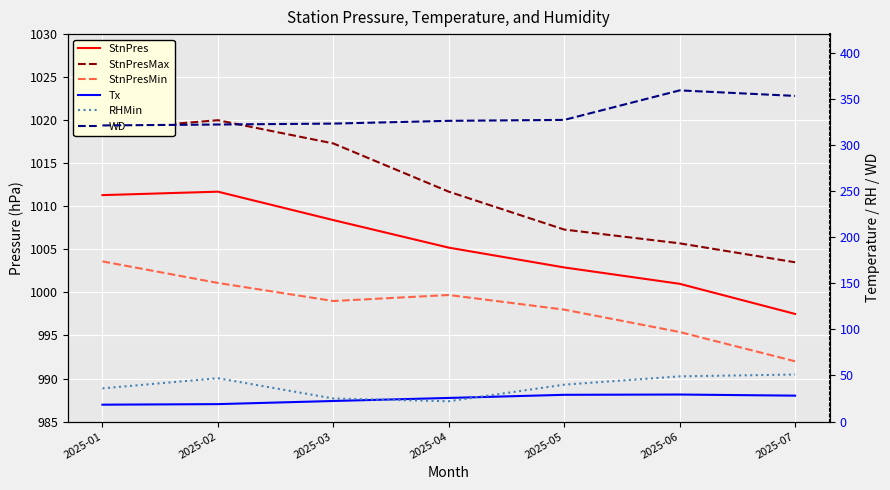

What value does the Tx series have at 2025-05?

29.0